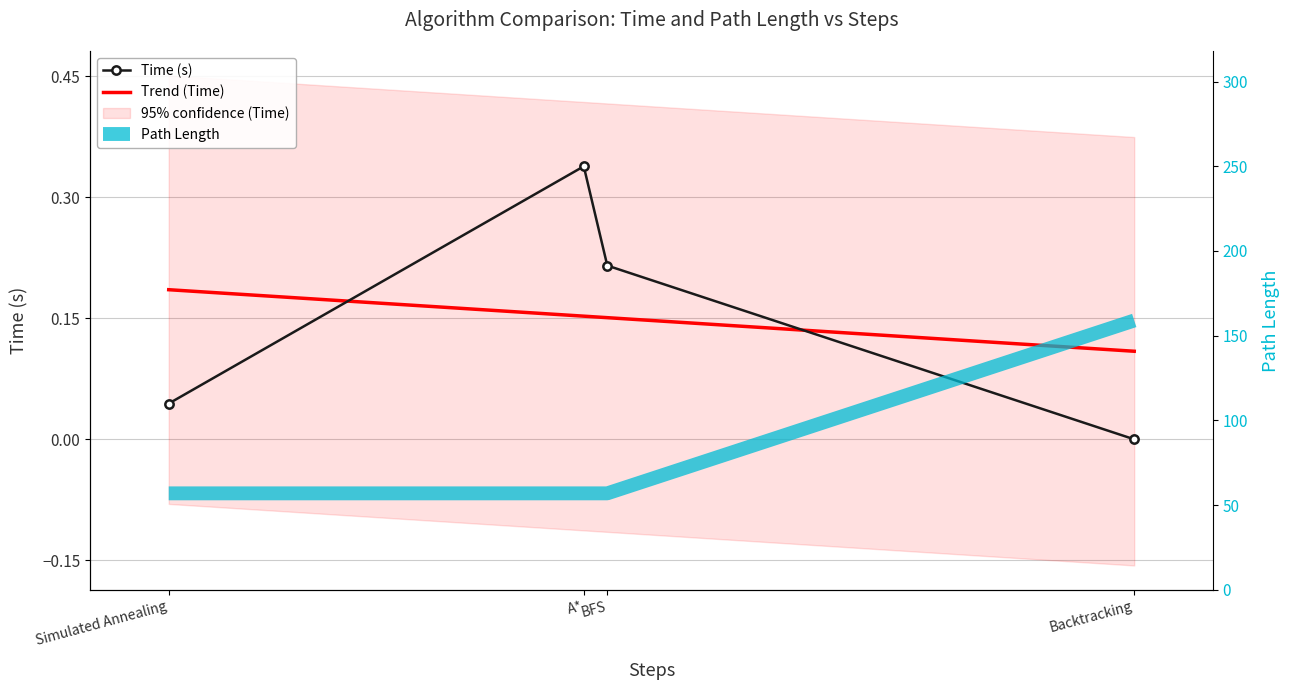

List the labels in order of Time (s) value, largest first.

A*, BFS, Simulated Annealing, Backtracking